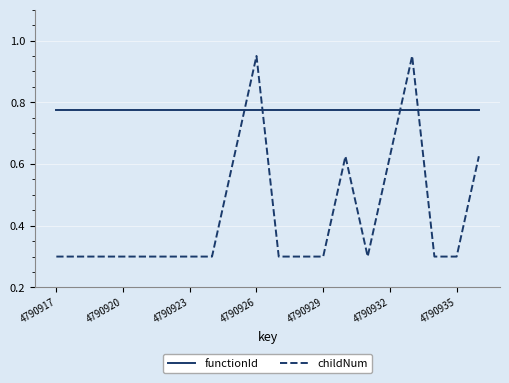

True or false: functionId and childNum intersect in this chart.

True